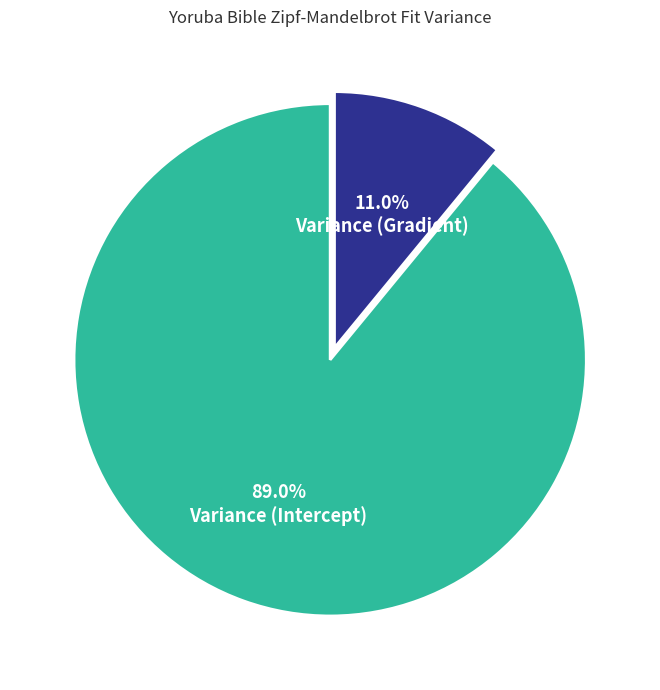

The Variance (Gradient) slice represents 22% of the pie. True or false?

False